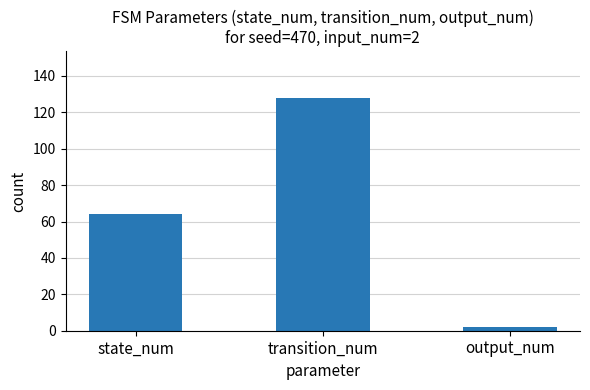

How many data points does each series have?

3